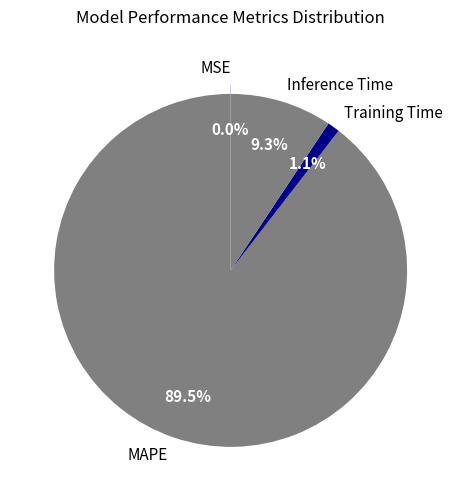

What is the smallest slice in the pie chart?

MSE